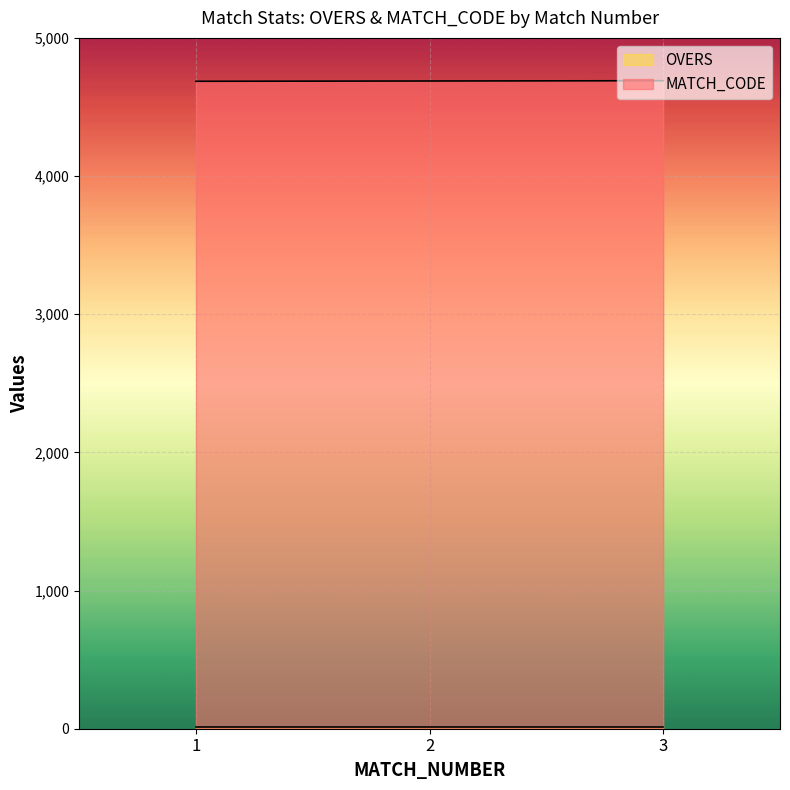

The value of MATCH_CODE at 2 is 4688. True or false?

True